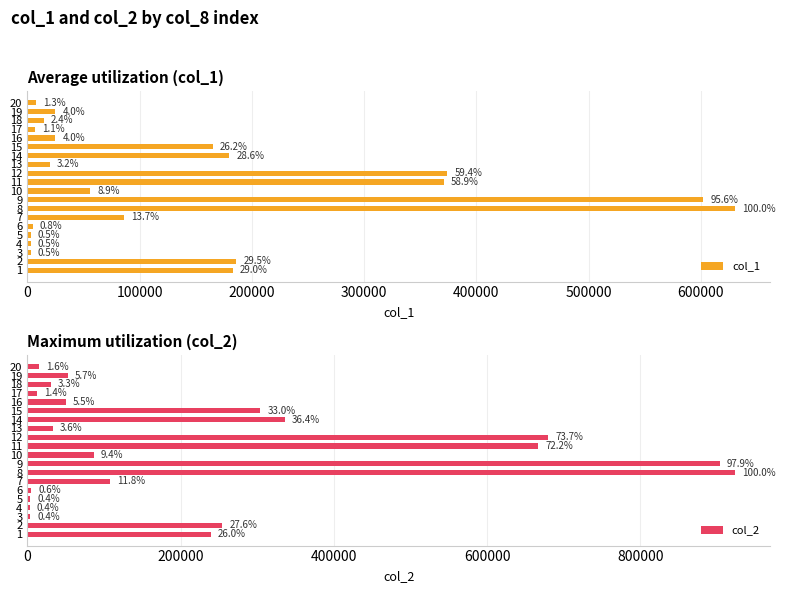

What are all the series names shown in the legend?

col_1, col_2